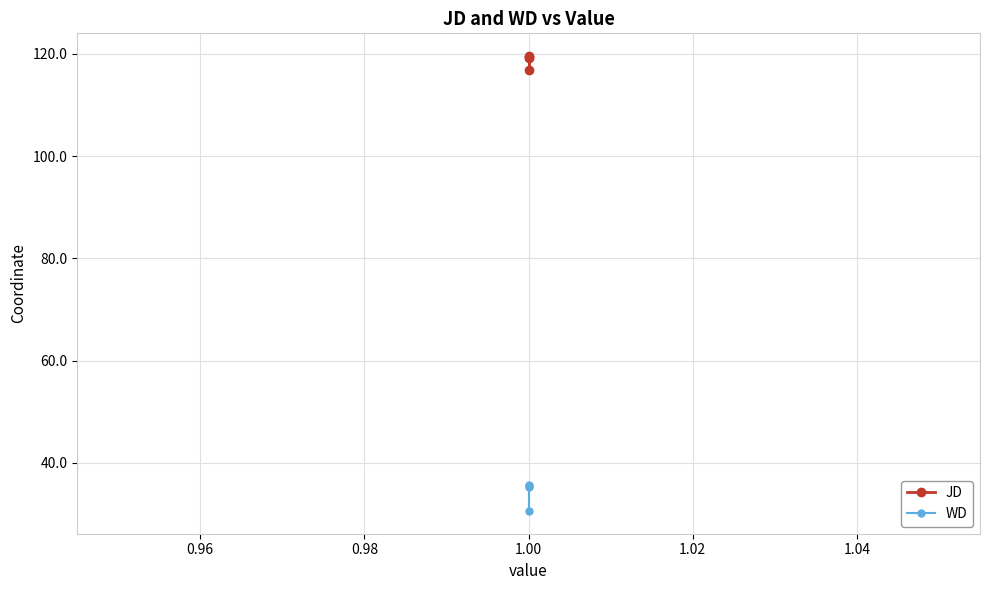

What is the average value of the JD series?

118.8